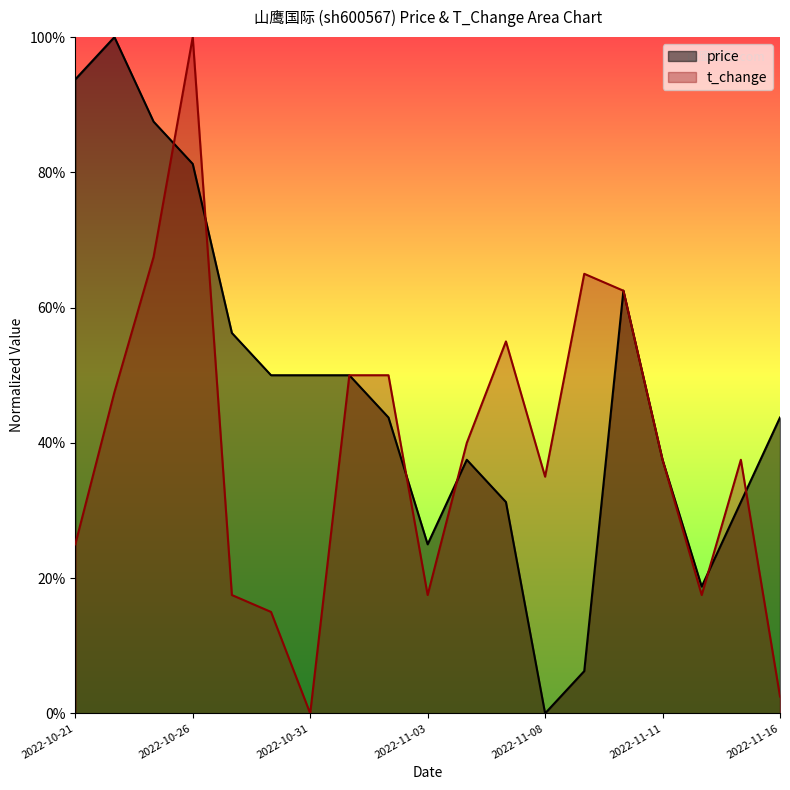

The value of t_change at 2022-10-25 is 0.3. True or false?

False